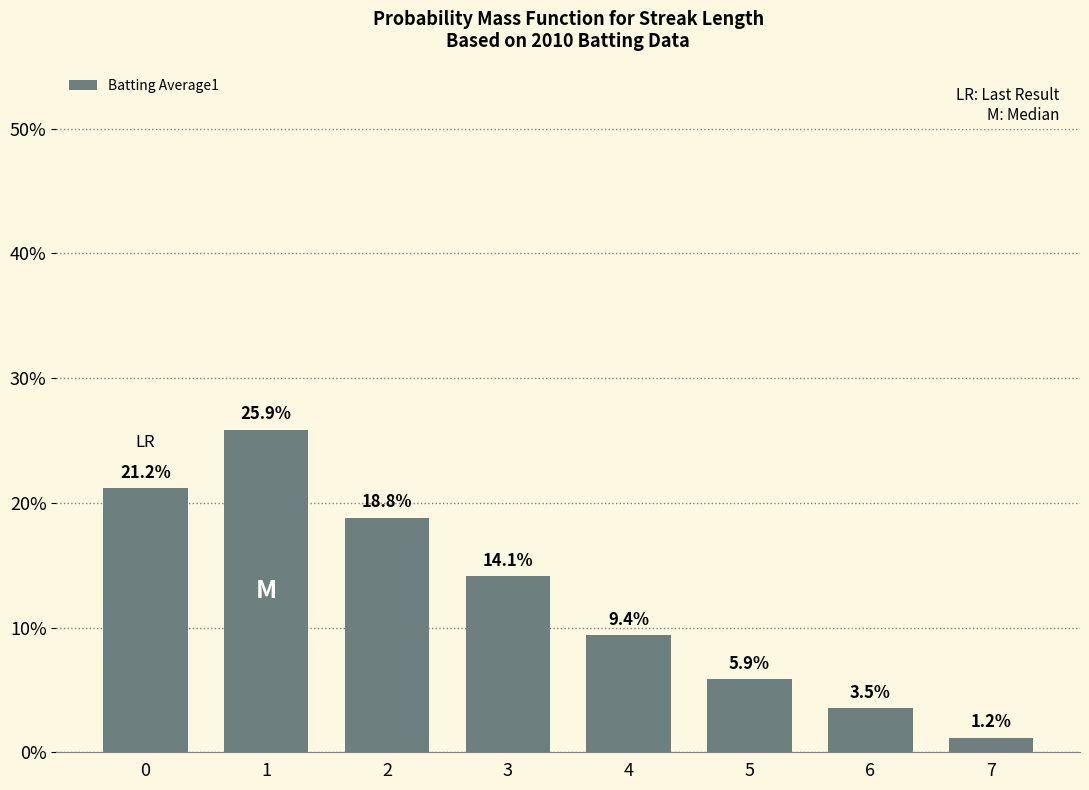

Does the chart contain any negative values?

No